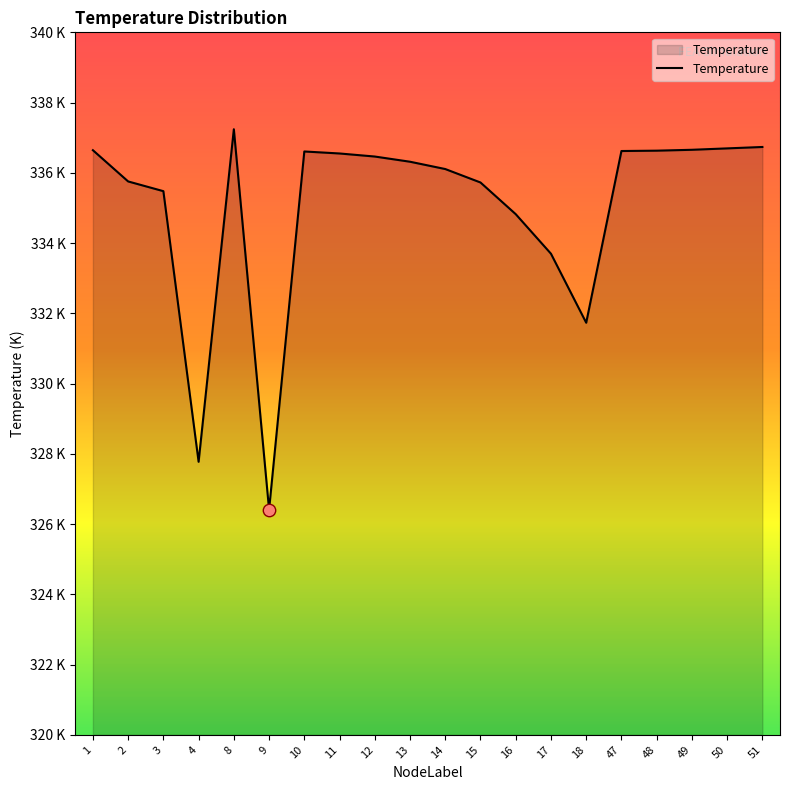

Does the chart have visible grid lines?

No